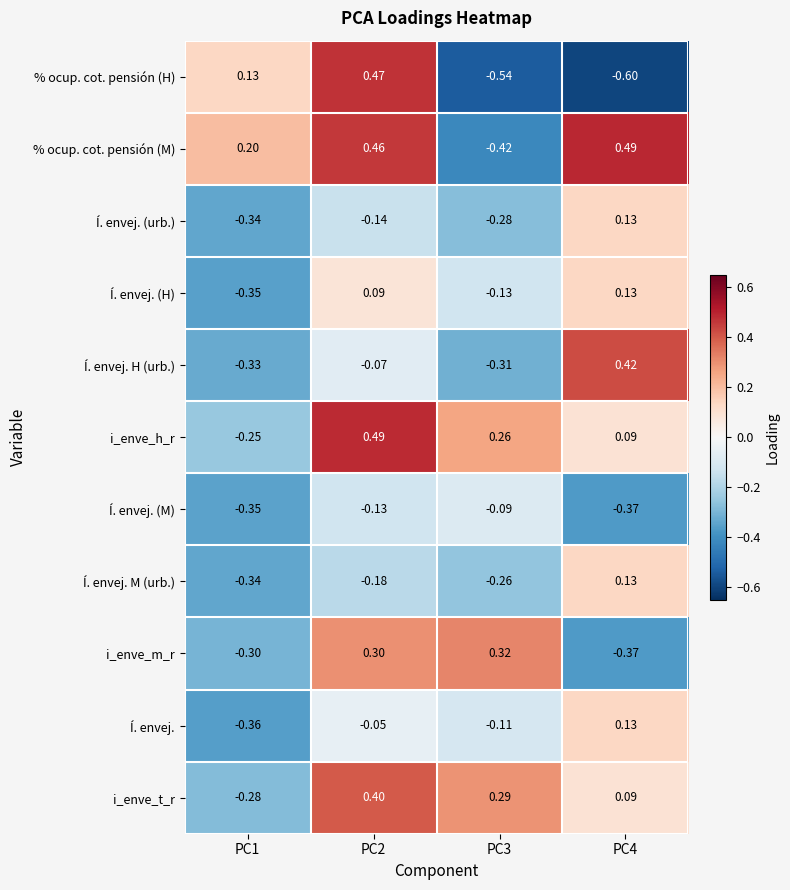

Rank the series at PC3 from highest to lowest value.

i_enve_m_r, i_enve_t_r, i_enve_h_r, Í. envej. (M), Í. envej., Í. envej. (H), Í. envej. M (urb.), Í. envej. (urb.), Í. envej. H (urb.), % ocup. cot. pensión (M), % ocup. cot. pensión (H)